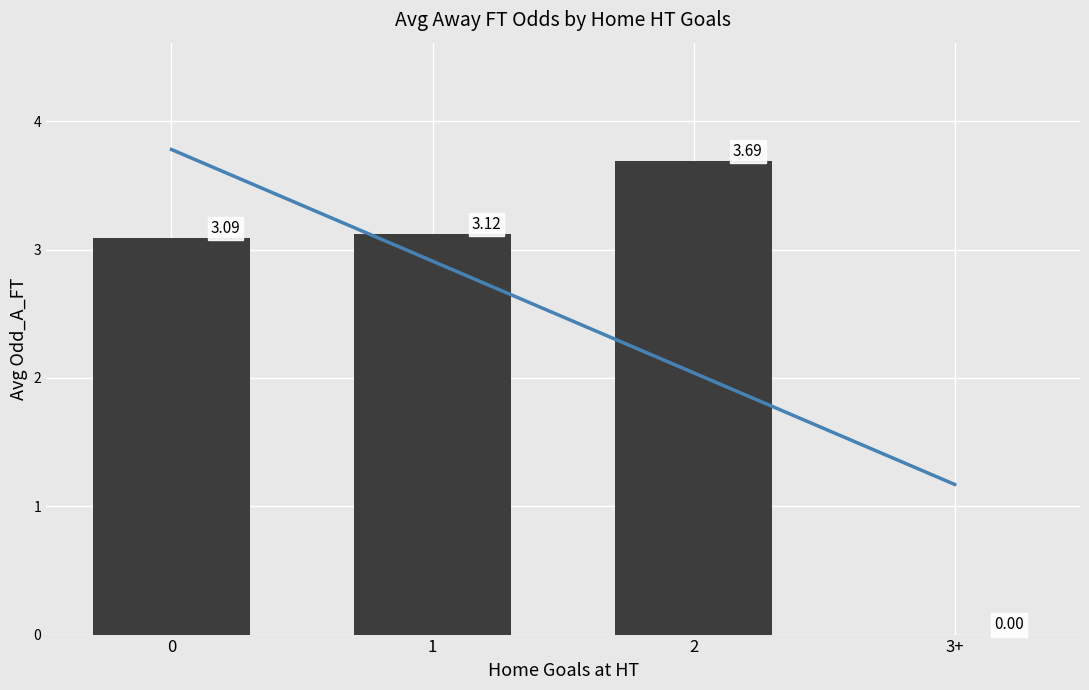

What is the average value?

2.5